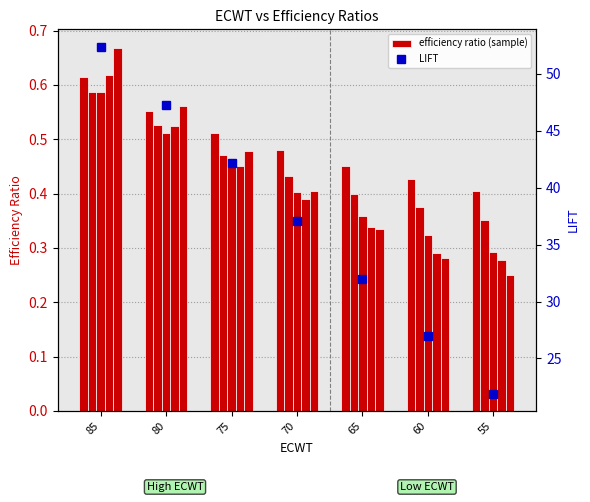

Rank the categories by value from highest to lowest.

85, 80, 75, 70, 65, 60, 55